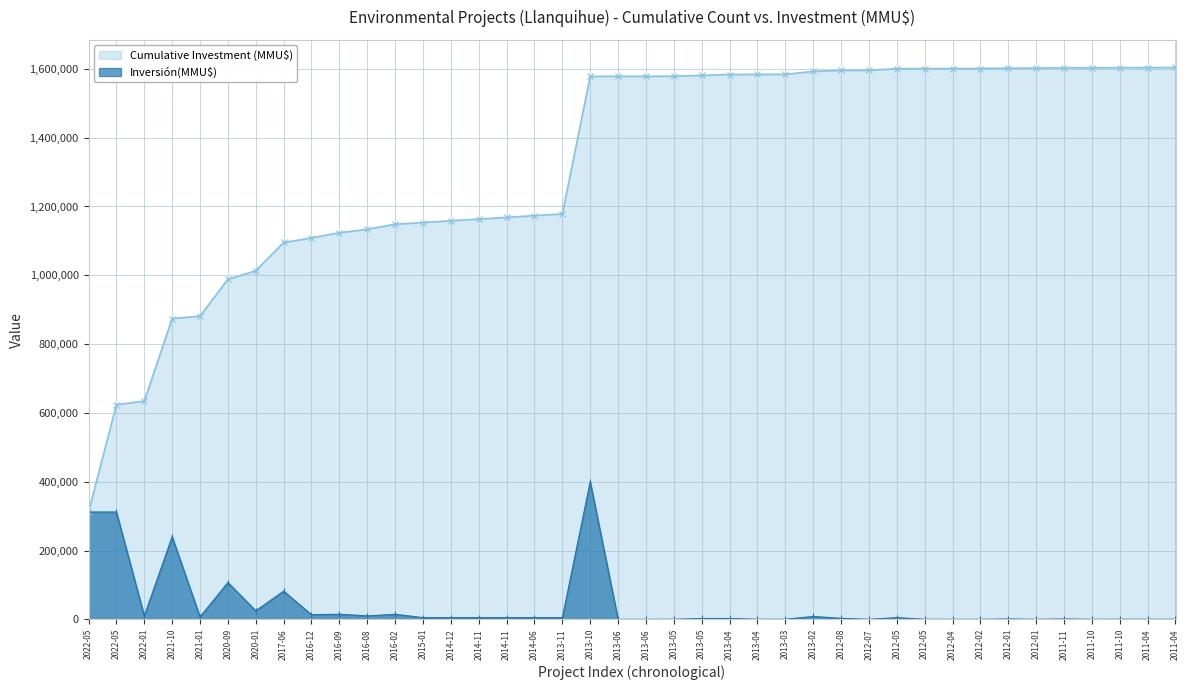

Where does the Cumulative Investment (MMU$) series first go above 1578412?

2013-05